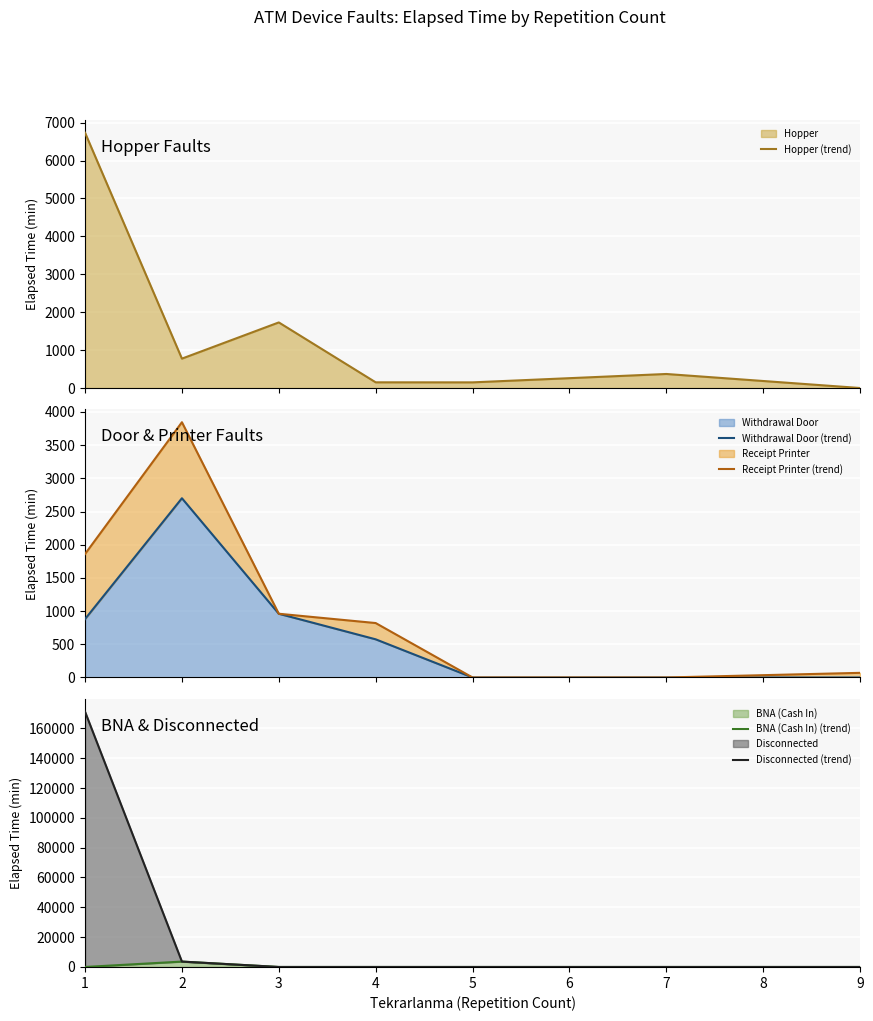

After their last crossing, which series has the higher values: Withdrawal Door (trend) or BNA (Cash In) (trend)?

Withdrawal Door (trend)